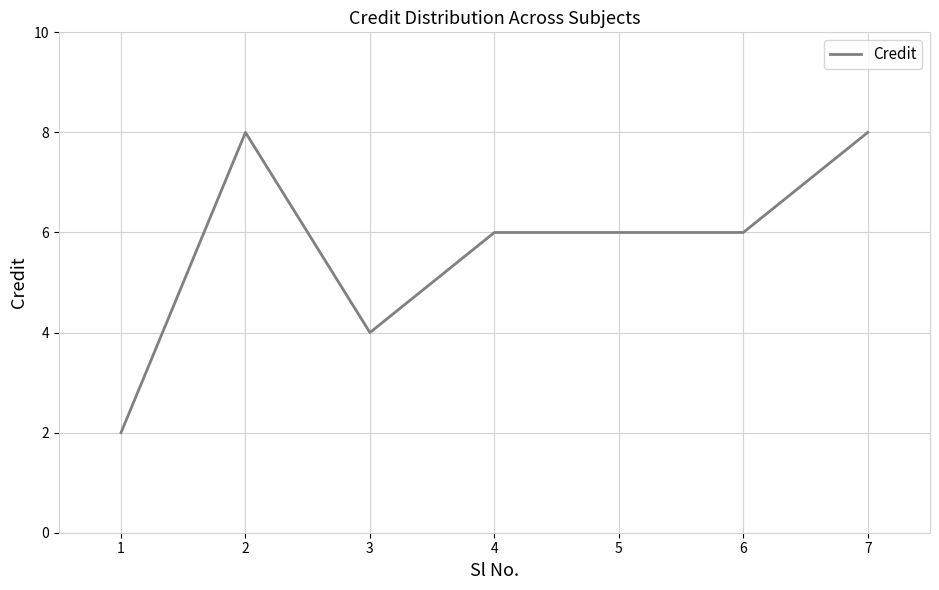

How many categories are shown in the chart?

7